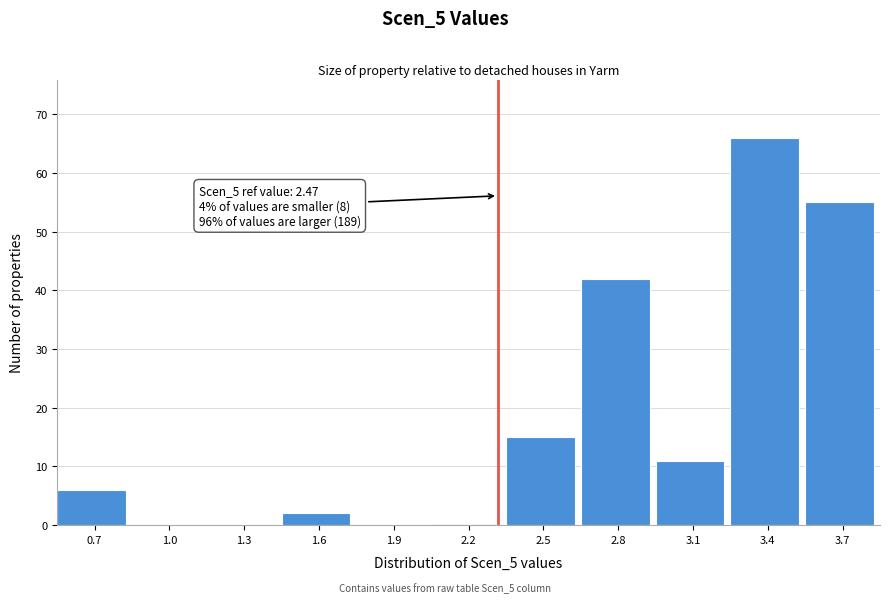

Reading left to right, transcribe all the data shown in this chart.

0.7=6	1.0=0	1.3=0	1.6=2	1.9=0	2.2=0	2.5=15	2.8=42	3.1=11	3.4=66	3.7=55